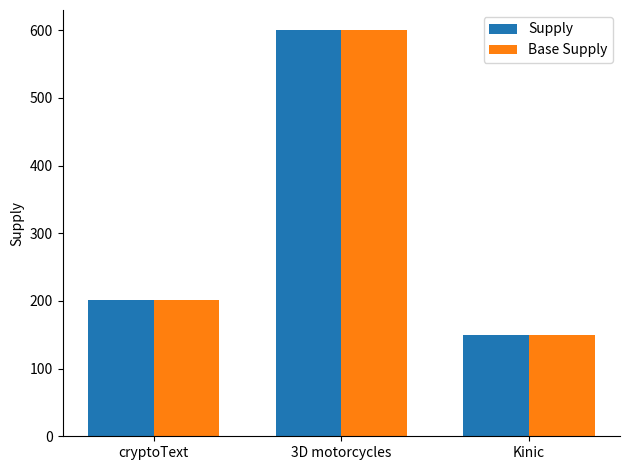

What is the label of the 1st bar from the right?

Kinic